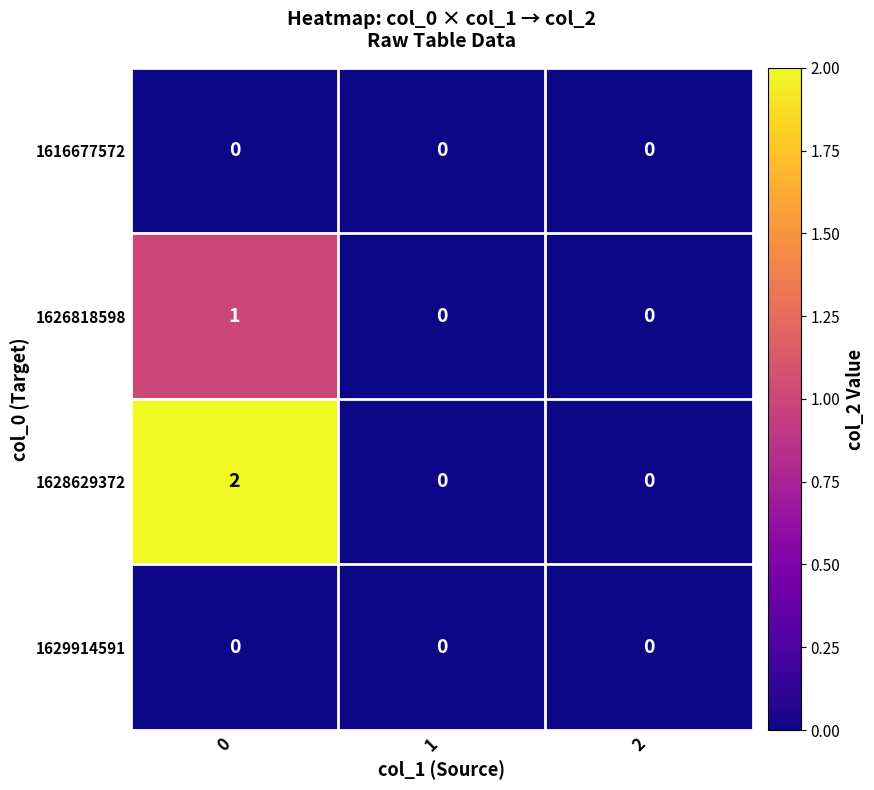

Which series has the largest total across all categories?

1628629372